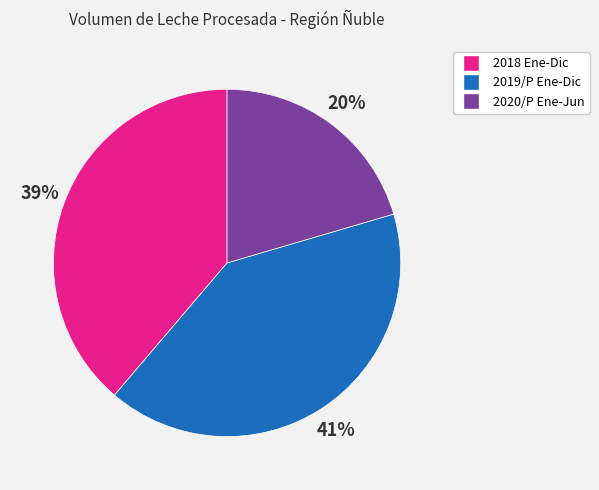

To the nearest percent, what is the average slice percentage?

33%